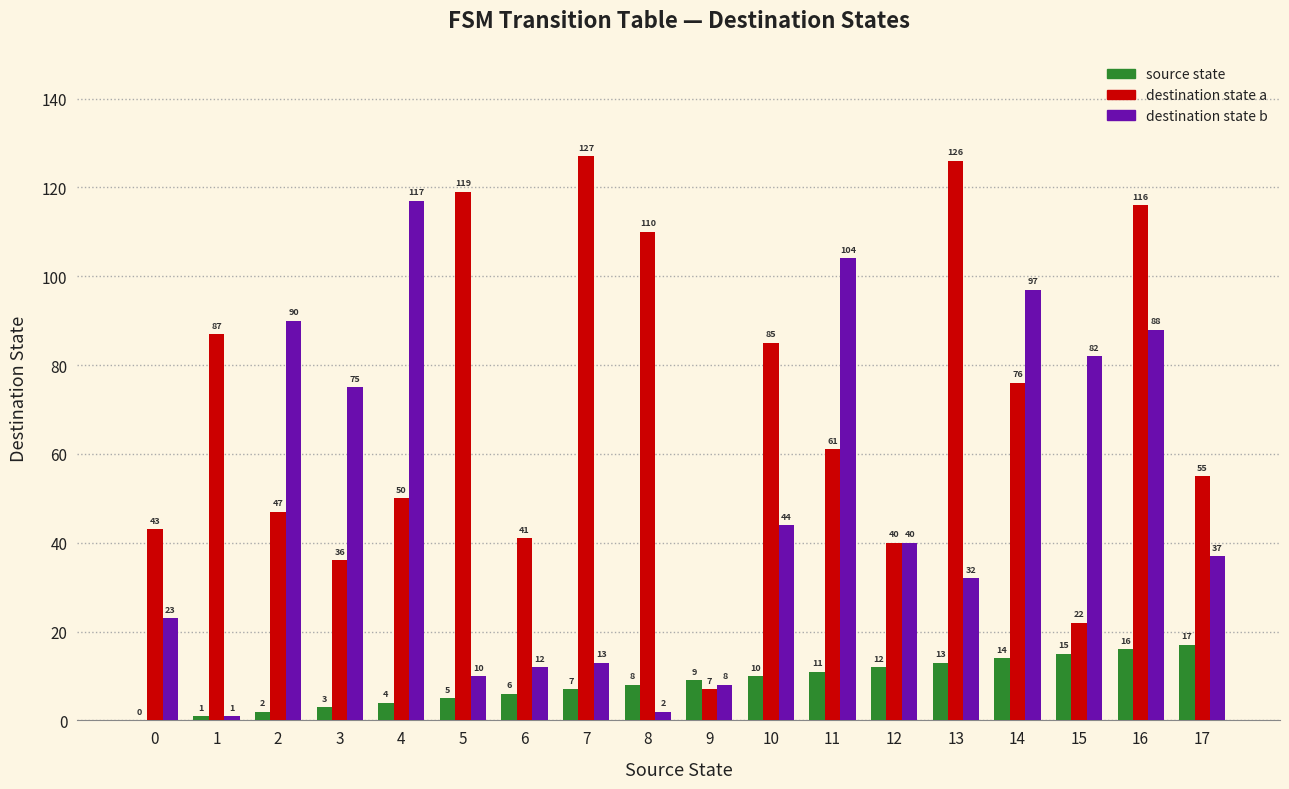

How many groups of bars are there?

18